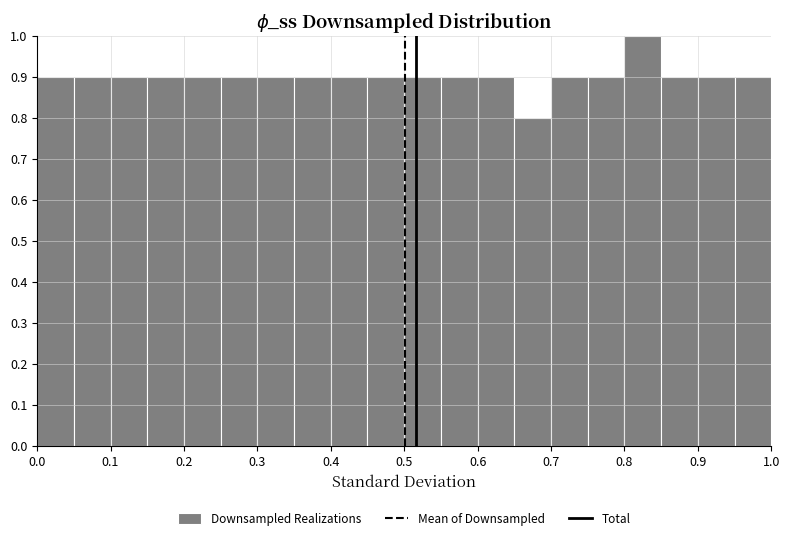

Reading left to right, list every bar in this chart as the range it spans on the x-axis followed by its height. The values are not printed on the chart, so give them approximately, as read against the axis.

0.00 to 0.05: 0.9
0.05 to 0.10: 0.9
0.10 to 0.15: 0.9
0.15 to 0.20: 0.9
0.20 to 0.25: 0.9
0.25 to 0.30: 0.9
0.30 to 0.35: 0.9
0.35 to 0.40: 0.9
0.40 to 0.45: 0.9
0.45 to 0.50: 0.9
0.50 to 0.55: 0.9
0.55 to 0.60: 0.9
0.60 to 0.65: 0.9
0.65 to 0.70: 0.8
0.70 to 0.75: 0.9
0.75 to 0.80: 0.9
0.80 to 0.85: 1.0
0.85 to 0.90: 0.9
0.90 to 0.95: 0.9
0.95 to 1.00: 0.9